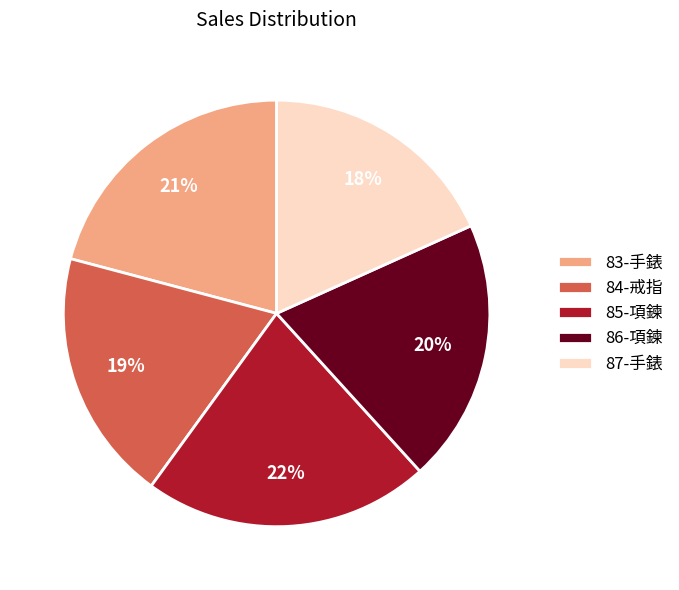

To the nearest percent, what is the combined percentage of 83-手錶 and 85-項鍊?

43%